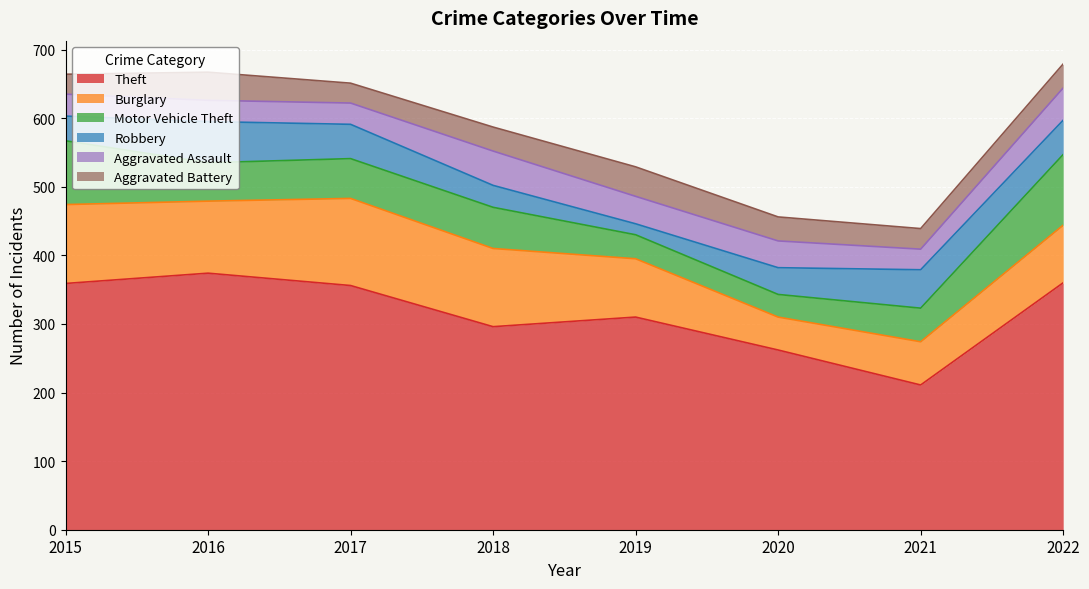

Reading right to left, what are all the values shown in this chart?

Theft: 2022=360	2021=211	2020=262	2019=310	2018=296	2017=356	2016=374	2015=359
Burglary: 2022=84	2021=63	2020=48	2019=85	2018=114	2017=127	2016=105	2015=115
Motor Vehicle Theft: 2022=103	2021=49	2020=33	2019=35	2018=60	2017=58	2016=56	2015=93
Robbery: 2022=50	2021=56	2020=39	2019=16	2018=32	2017=50	2016=60	2015=36
Aggravated Assault: 2022=47	2021=30	2020=39	2019=40	2018=50	2017=31	2016=31	2015=32
Aggravated Battery: 2022=35	2021=30	2020=35	2019=43	2018=35	2017=29	2016=41	2015=29